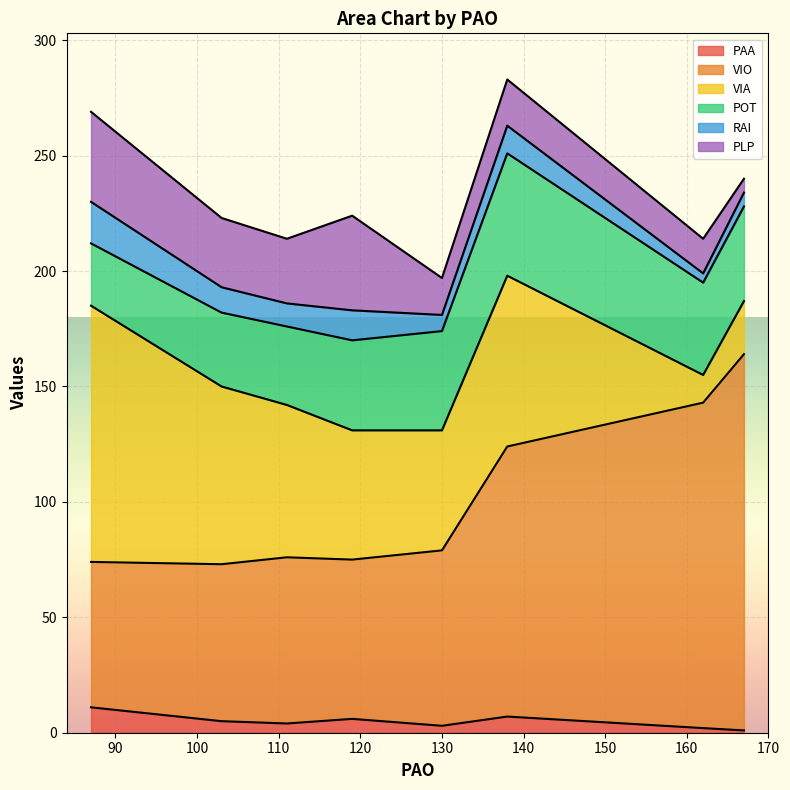

True or false: PAA and VIO cross at least once.

False